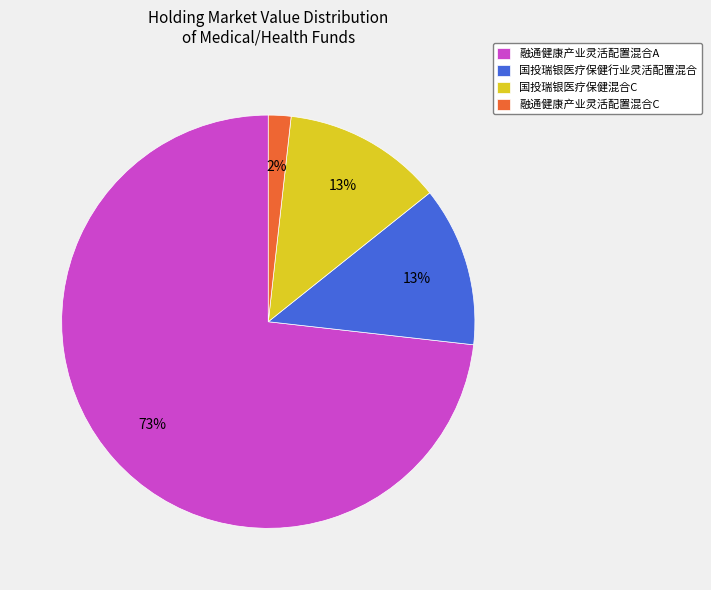

To the nearest percent, what portion does 融通健康产业灵活配置混合C represent?

2%